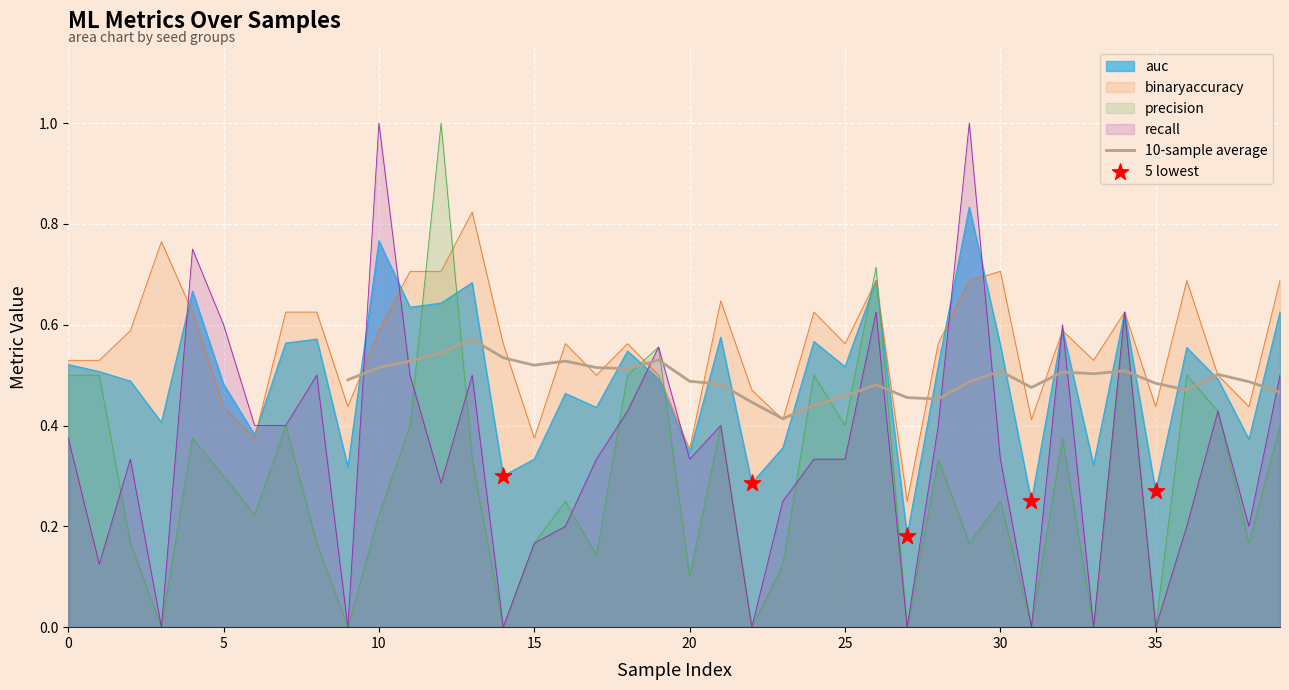

Which series contains the lowest Y value?

precision